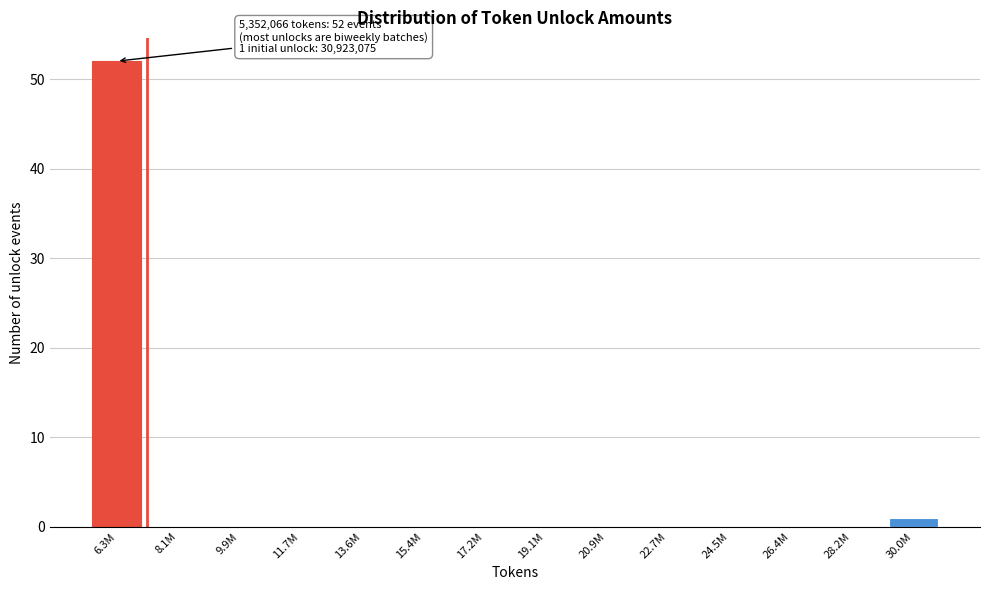

True or false: the data shows 0 at 11.7M.

True